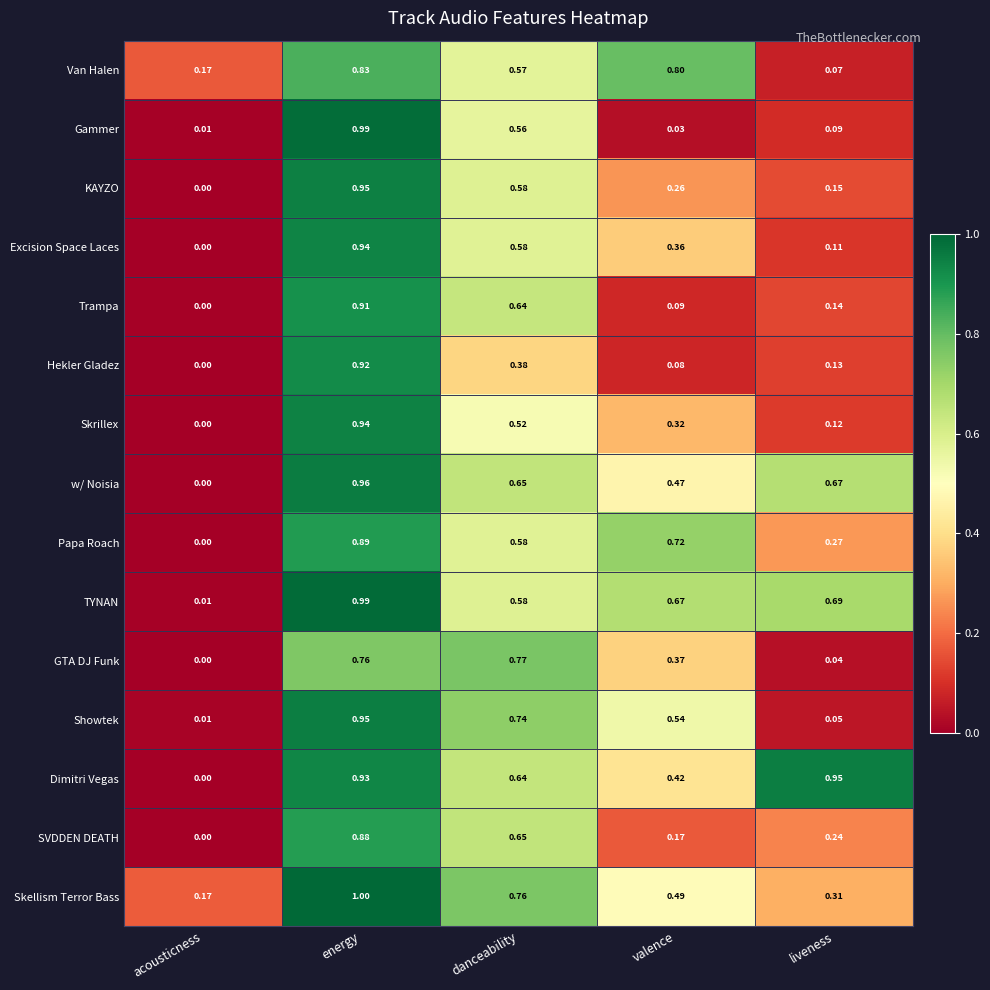

Which series changed the most between energy and valence?

Gammer